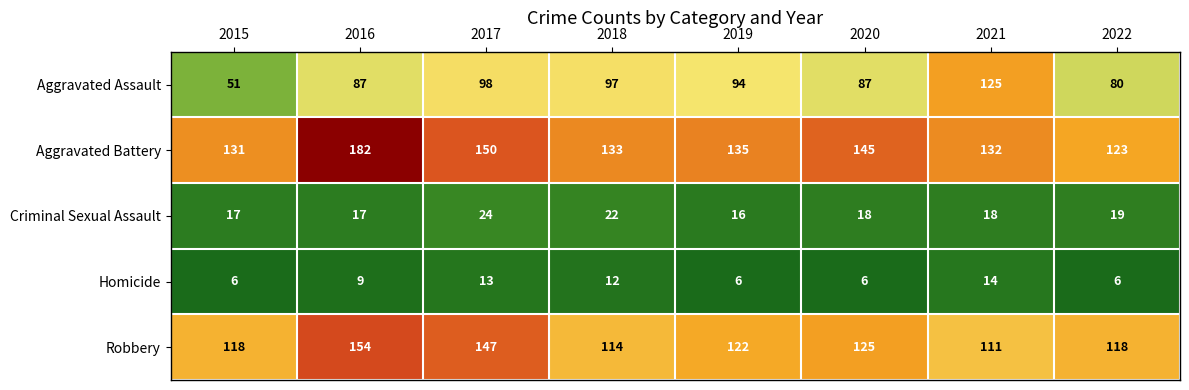

Which series has the largest range (max minus min)?

Aggravated Assault